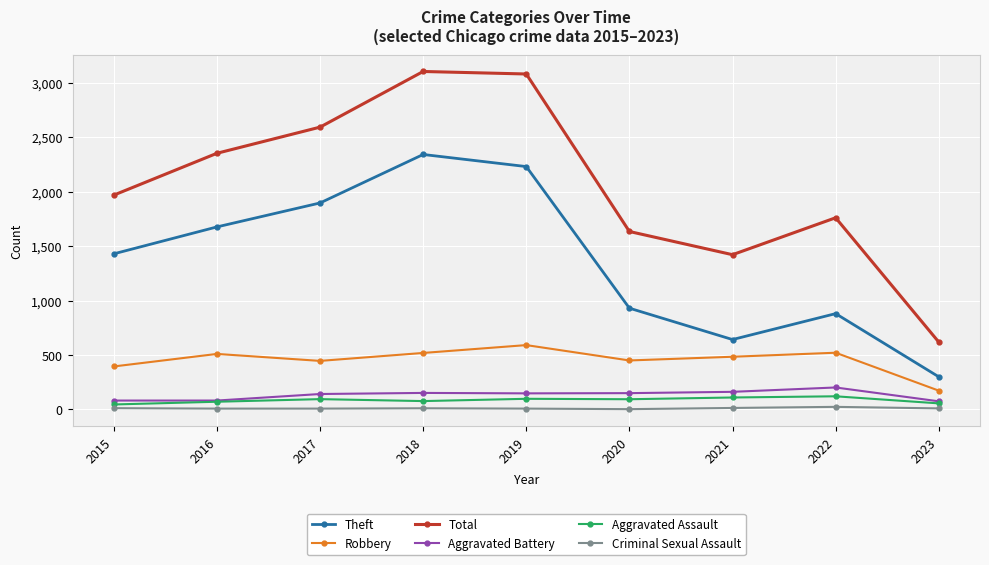

What is the total value across all series at 2021?

2833